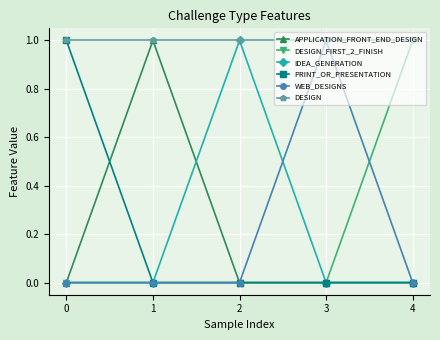

Is this an area chart (filled region under the line)?

No